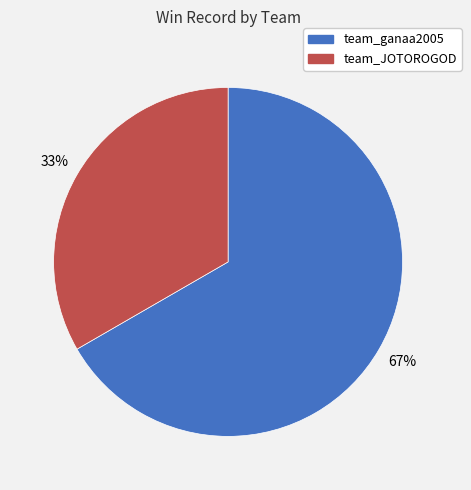

To the nearest percent, what is the average slice percentage?

50%